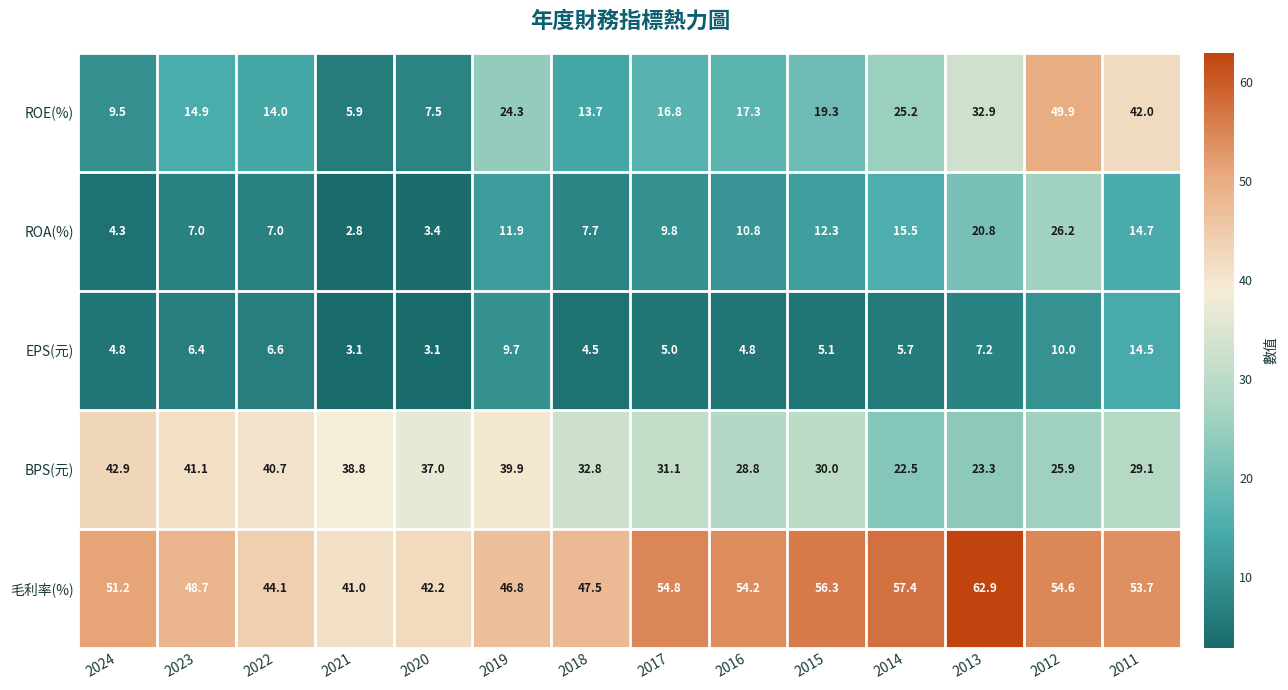

Rank the series at 2019 from highest to lowest value.

毛利率(%), BPS(元), ROE(%), ROA(%), EPS(元)